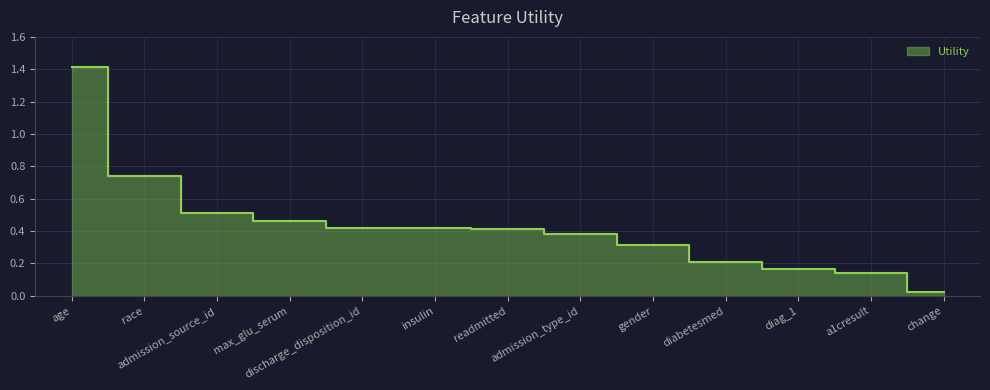

Is it true that the value at diag_1 is 0.2?

True